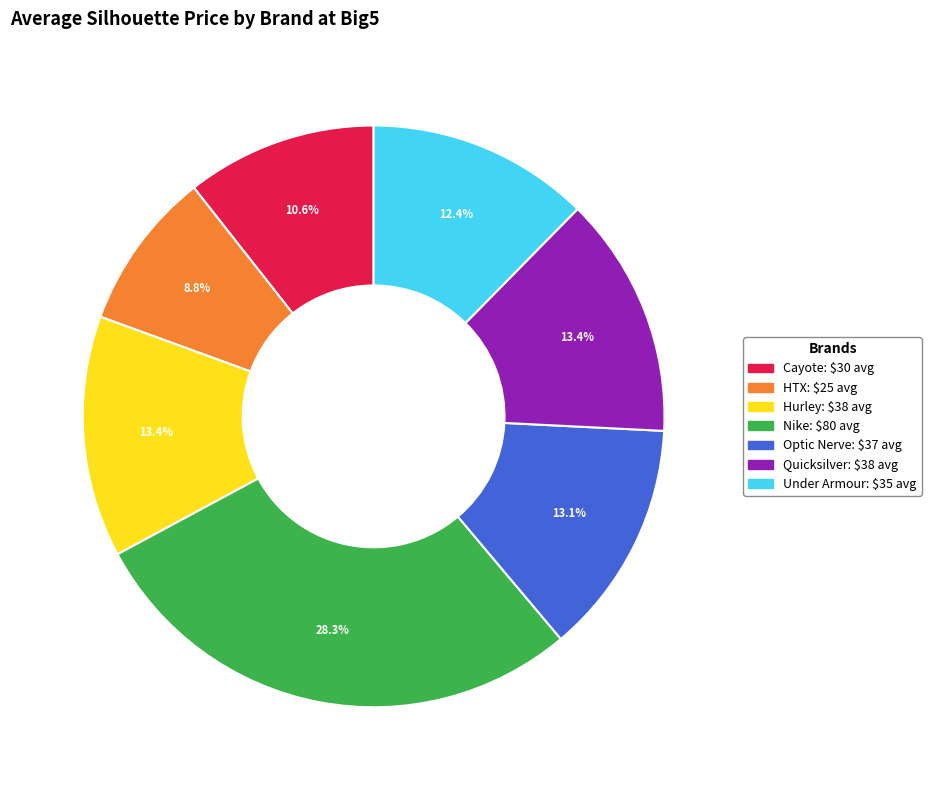

What is the ratio of the value at Under Armour to the value at Cayote?

1.2